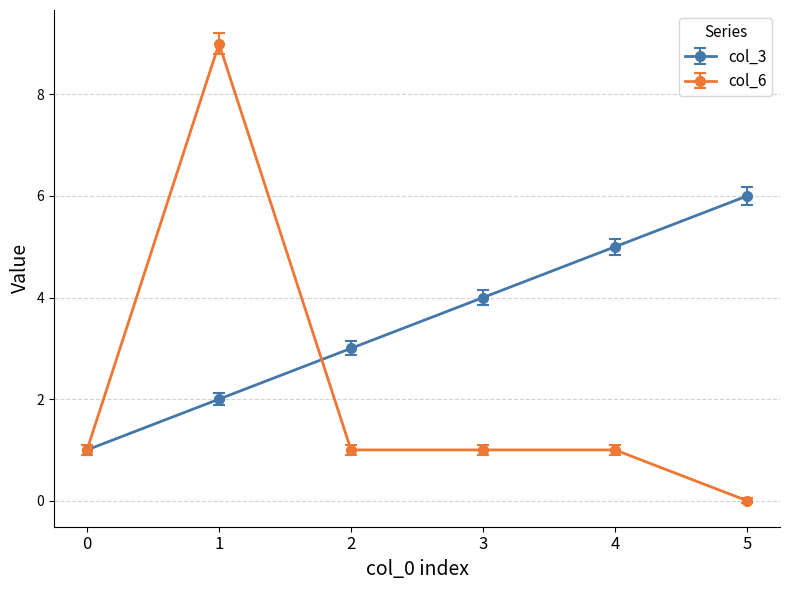

How many values in the col_3 series are below 4?

3